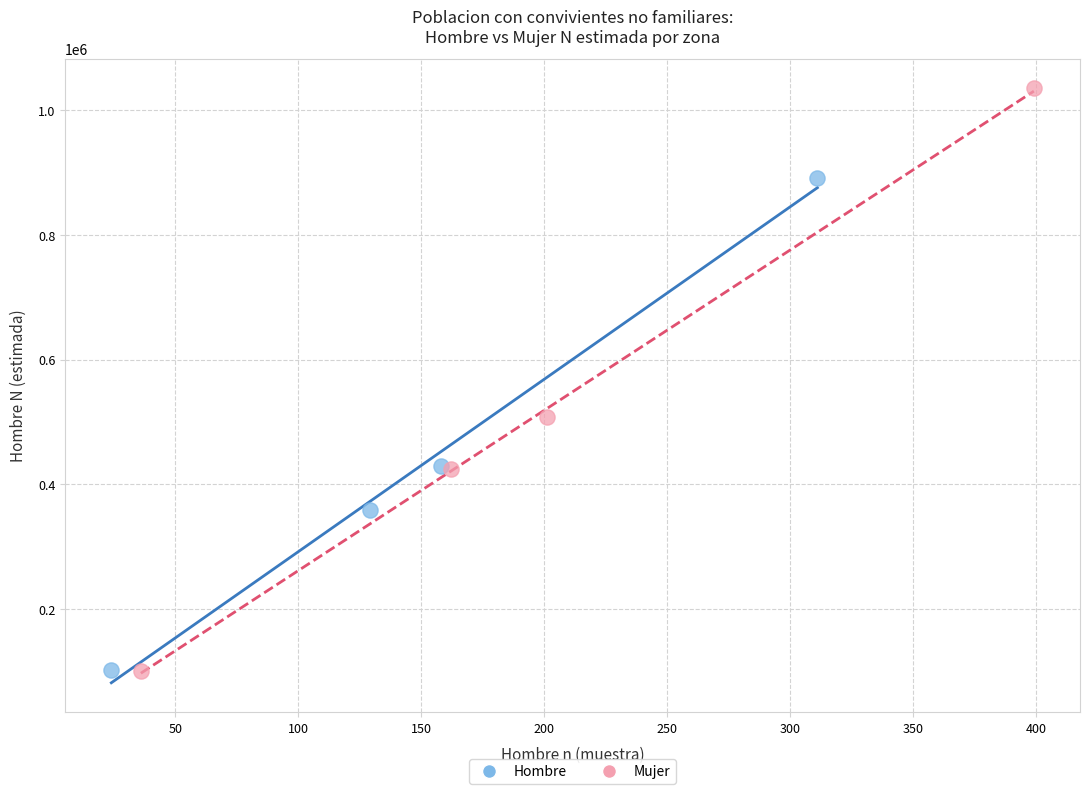

Which series contains the highest Y value?

Mujer